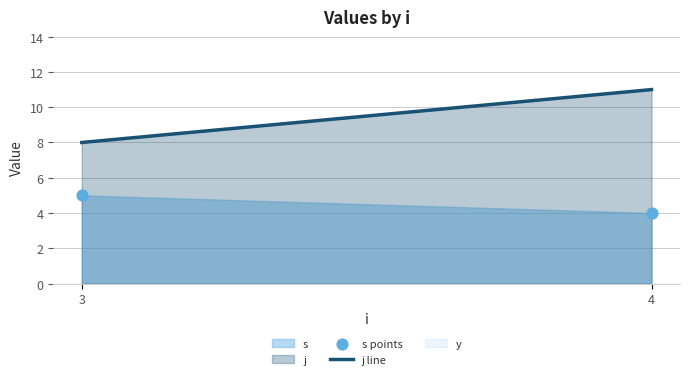

What is the average X value?

4